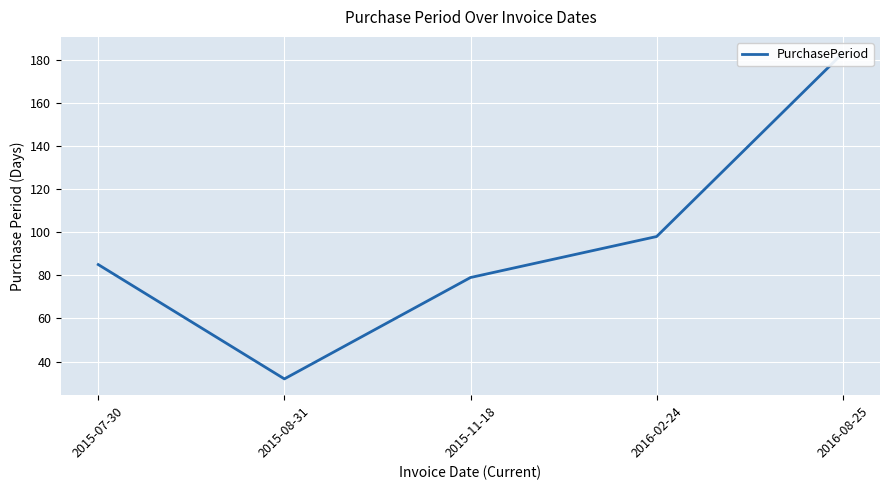

Reading left to right, extract all data points from this chart.

85	32	79	98	183